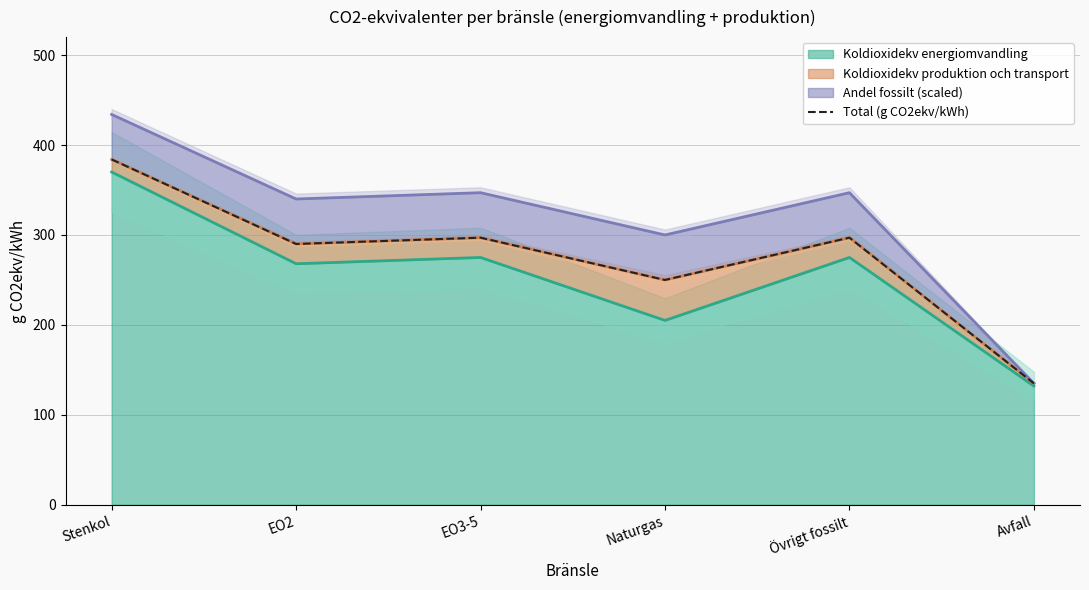

What is the label of the 5th point from the right?

EO2